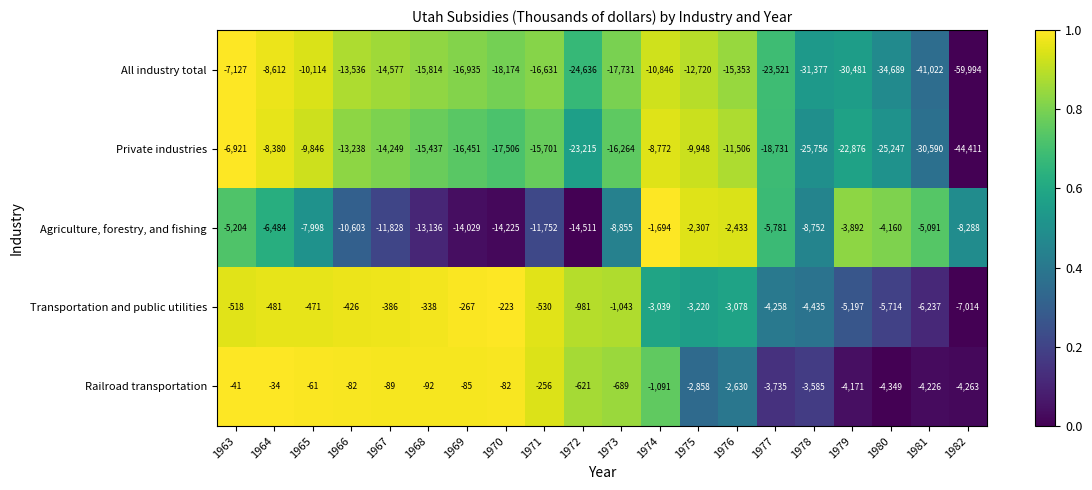

What is the total value across all series at 1967?

-41129